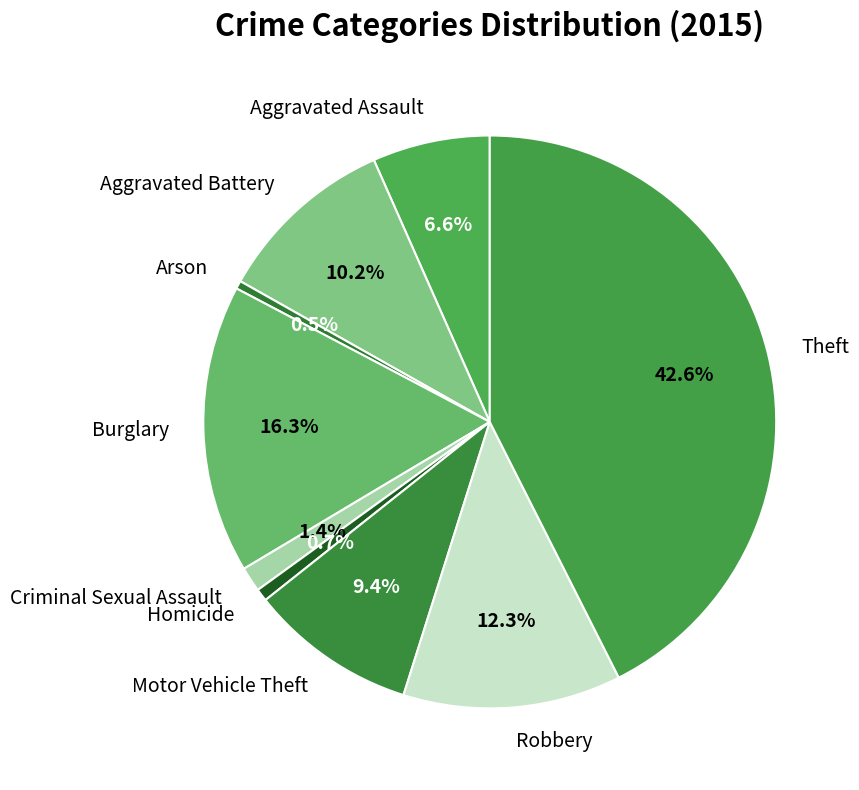

Is the sum of Motor Vehicle Theft and Arson greater than half?

No